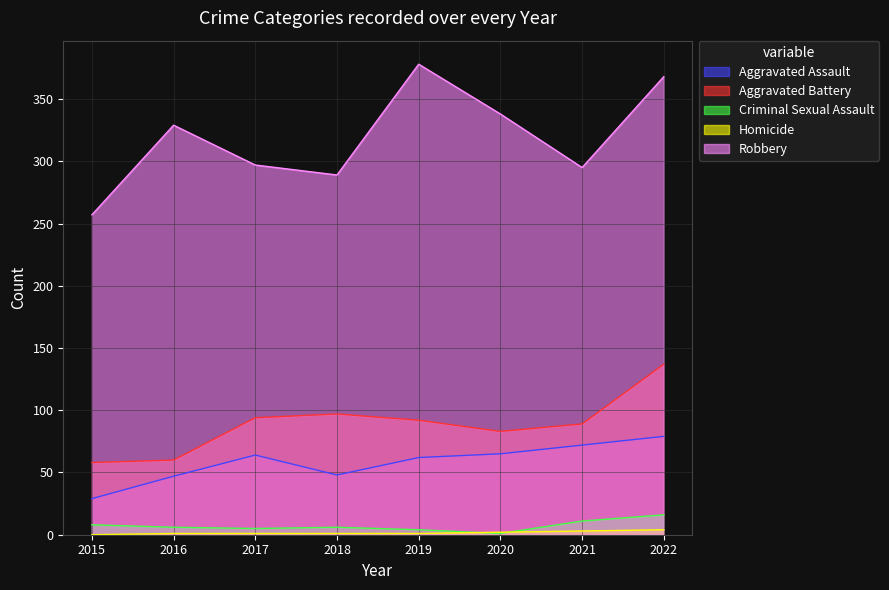

True or false: Aggravated Assault and Criminal Sexual Assault intersect in this chart.

False